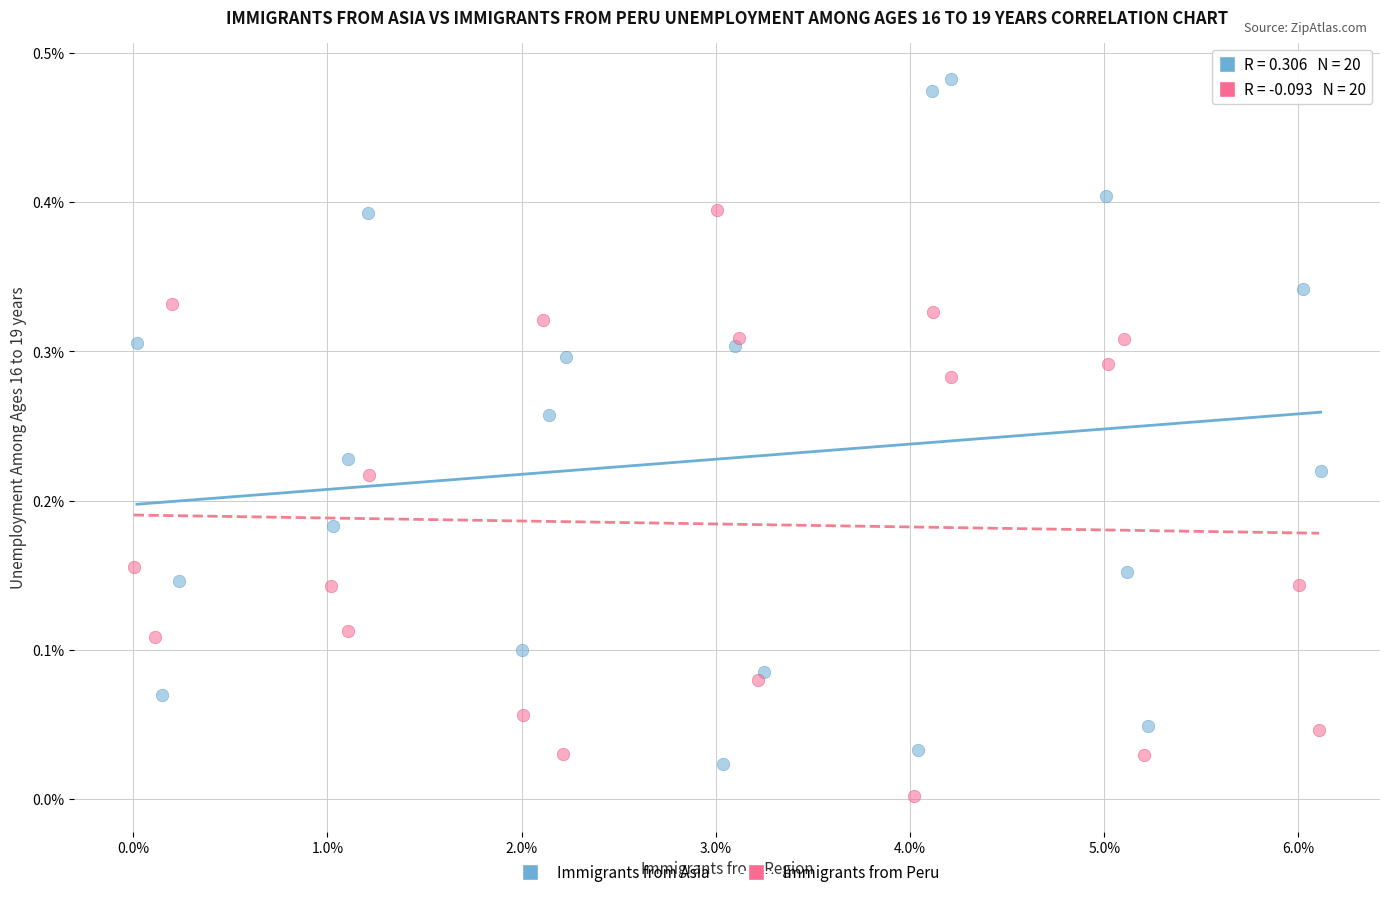

Which series has the widest spread of Y values?

Immigrants from Asia